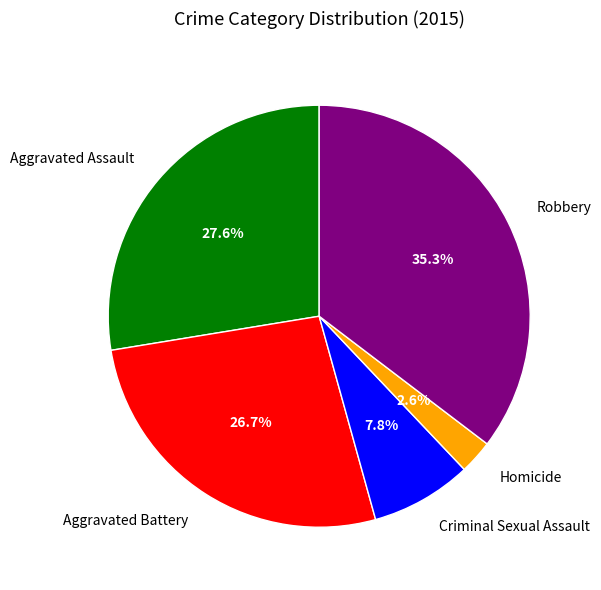

To the nearest percent, what is the average slice percentage?

20%